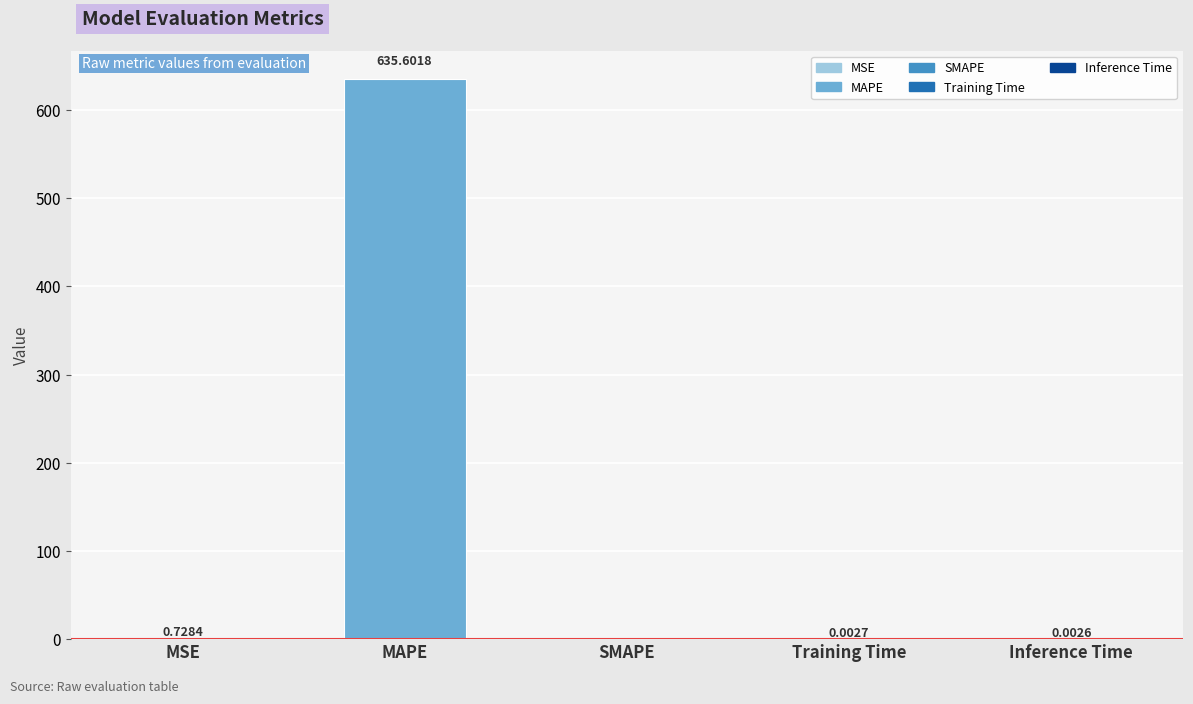

How many distinct data groups are displayed?

1